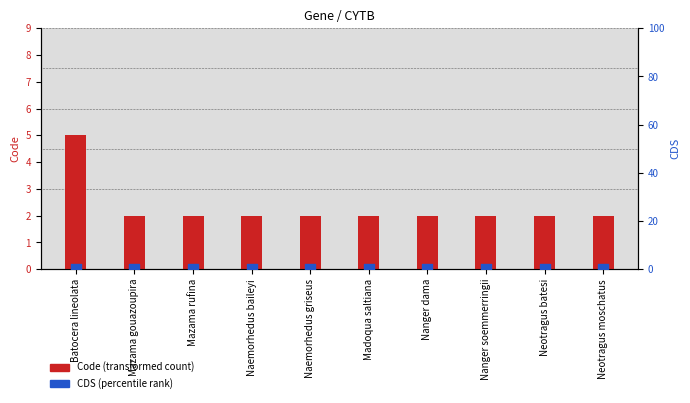

Which series has the largest Y range (max minus min)?

Code